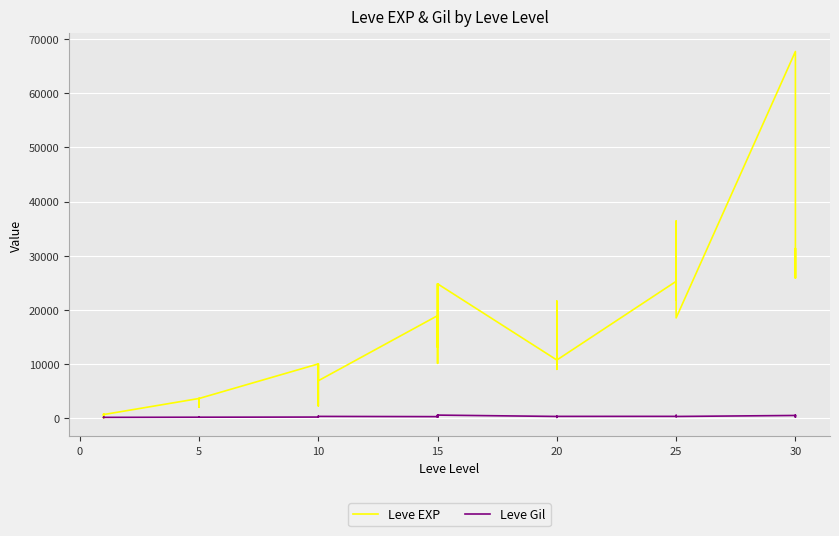

Is the value of Leve EXP at 25 greater than the value of Leve Gil at 5?

Yes